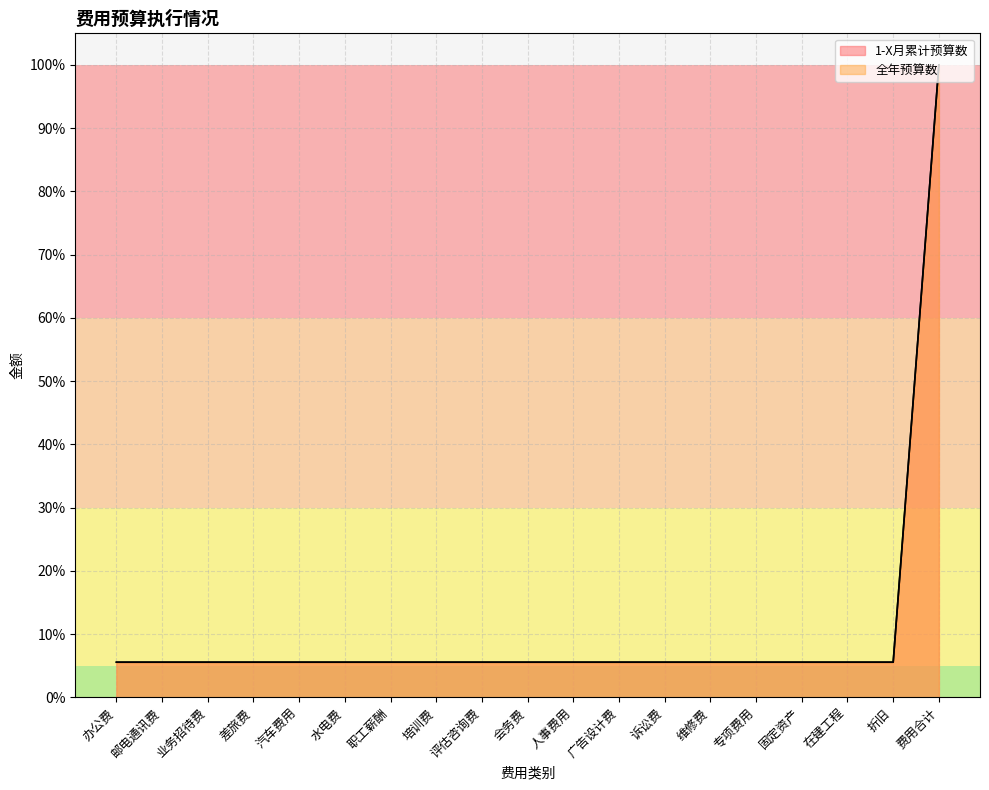

True or false: 全年预算数 and 1-X月累计预算数 cross at least once.

False